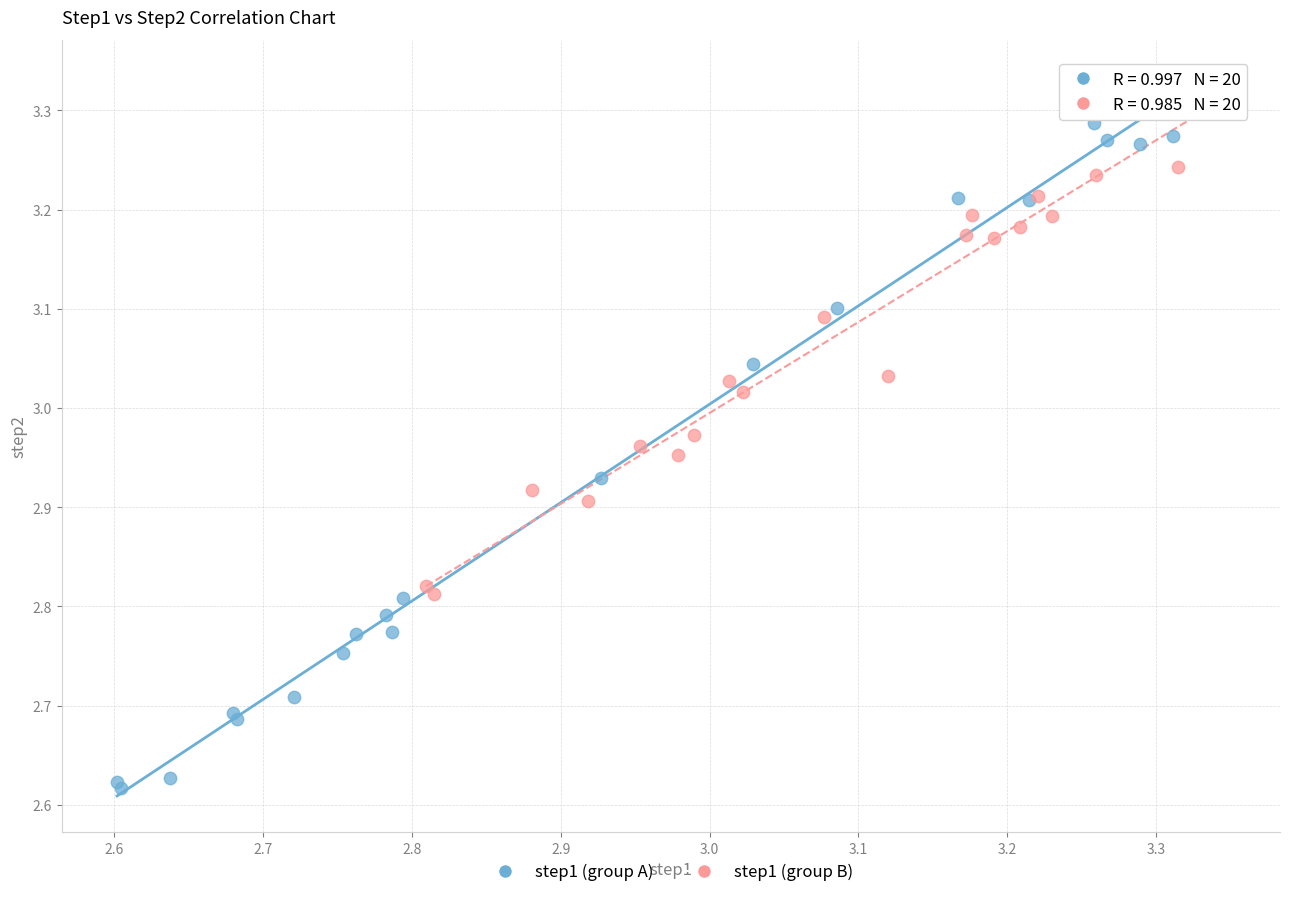

Which series reaches the maximum Y coordinate?

step1 (group B)